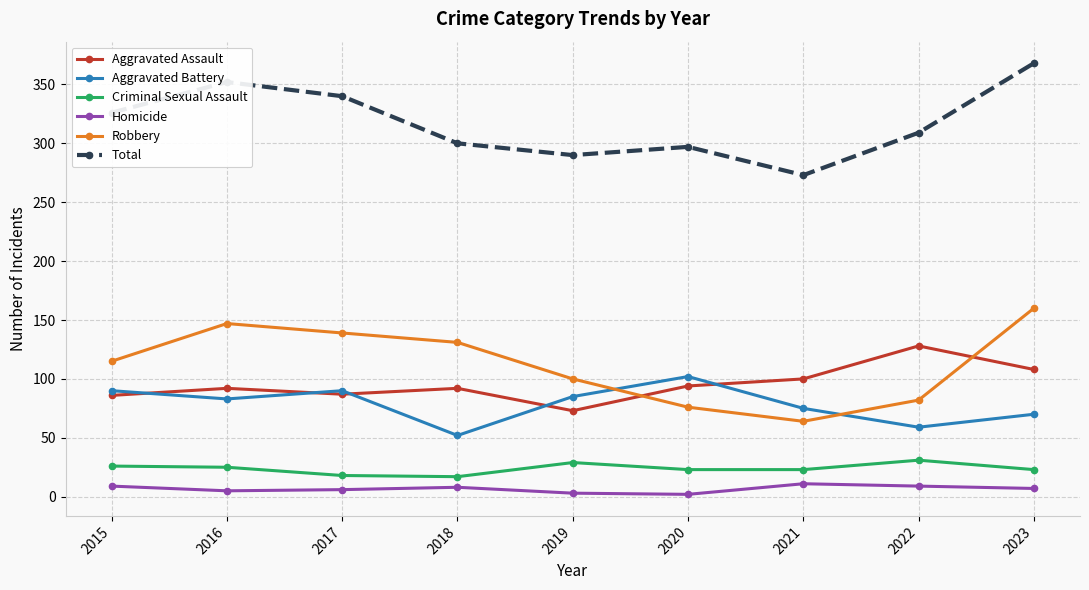

How many interior local valleys does the Aggravated Assault series have?

2